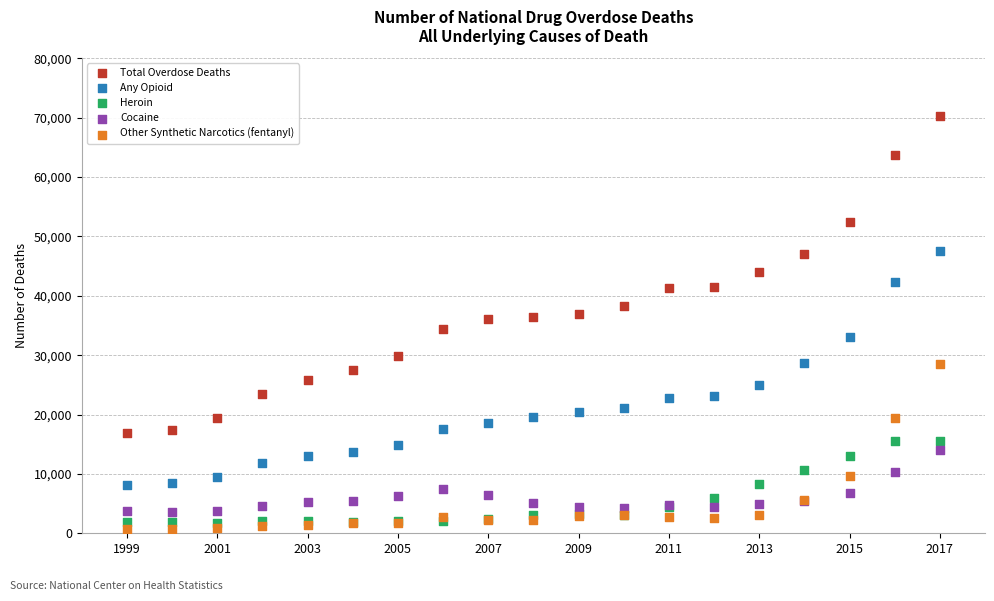

Which series contains the highest Y value?

Total Overdose Deaths